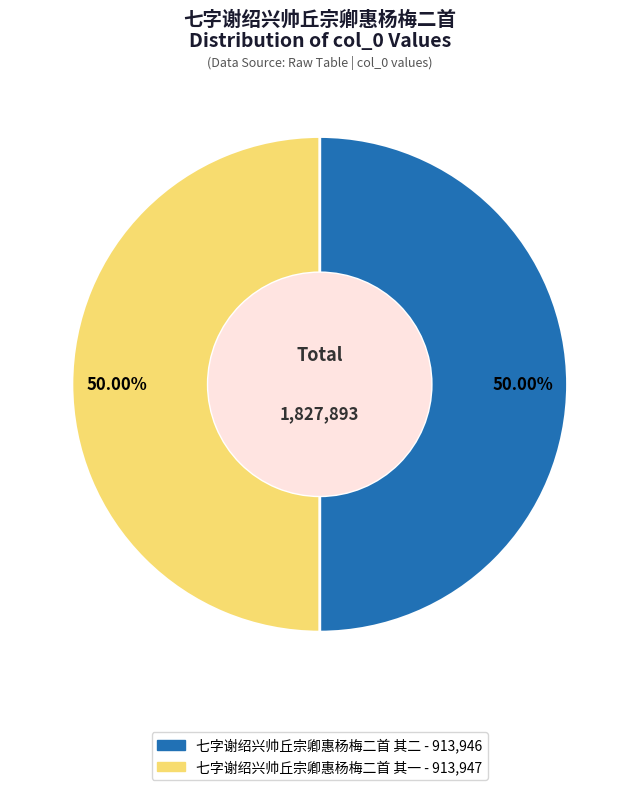

To the nearest percent, what is the combined percentage of 七字谢绍兴帅丘宗卿惠杨梅二首 其一 and 七字谢绍兴帅丘宗卿惠杨梅二首 其二?

100%